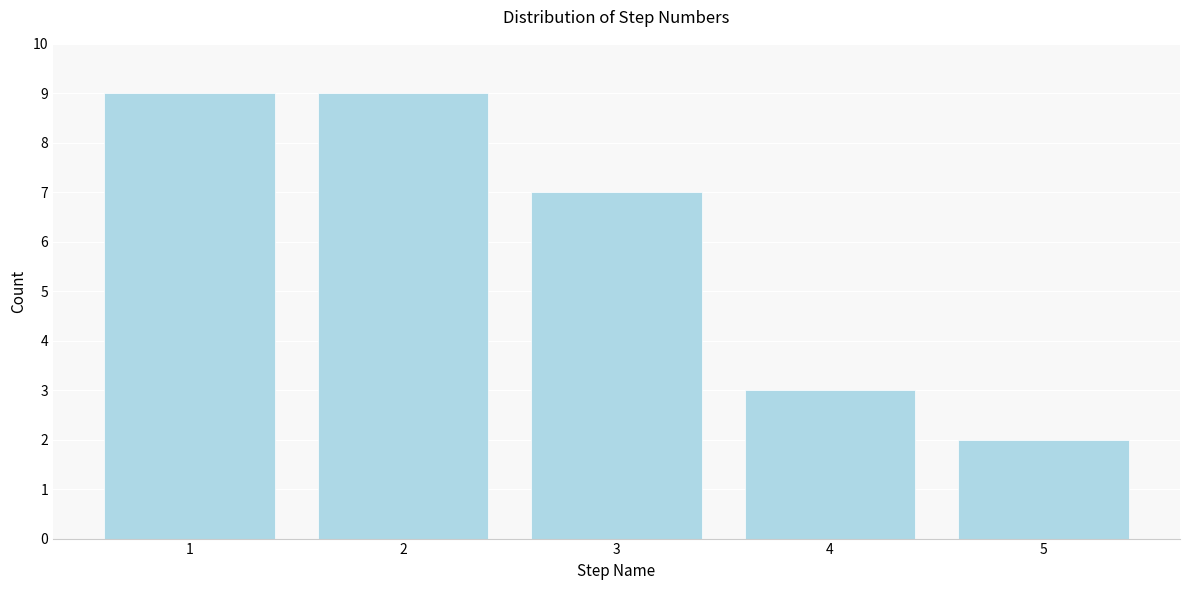

Reading left to right, what are all the values shown in this chart?

9	9	7	3	2